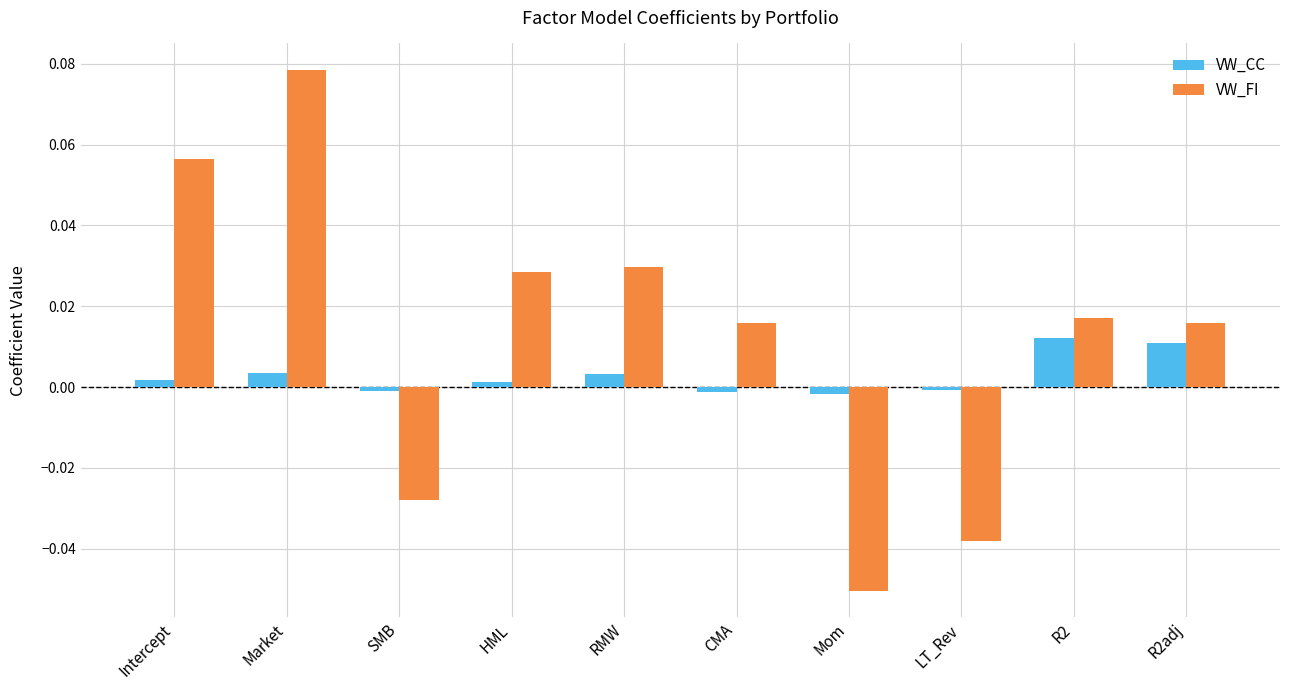

Which series has the largest total across all categories?

VW_FI